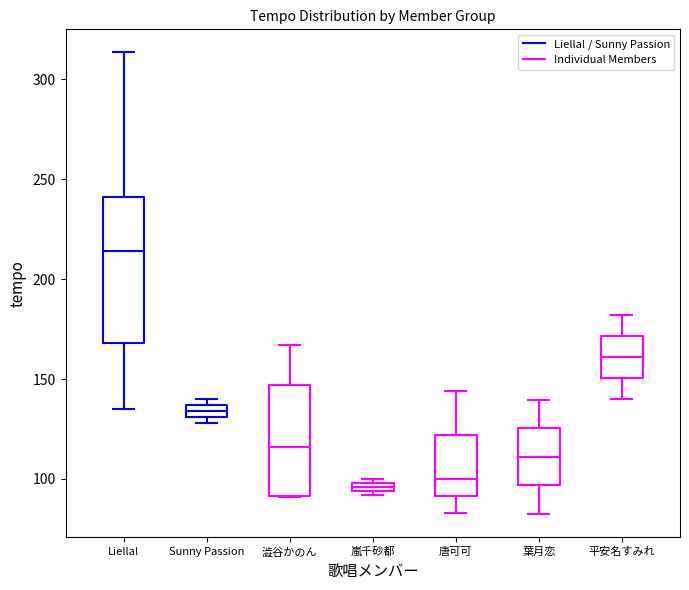

Which box is the tallest, from its lower edge to its upper edge?

Liella!